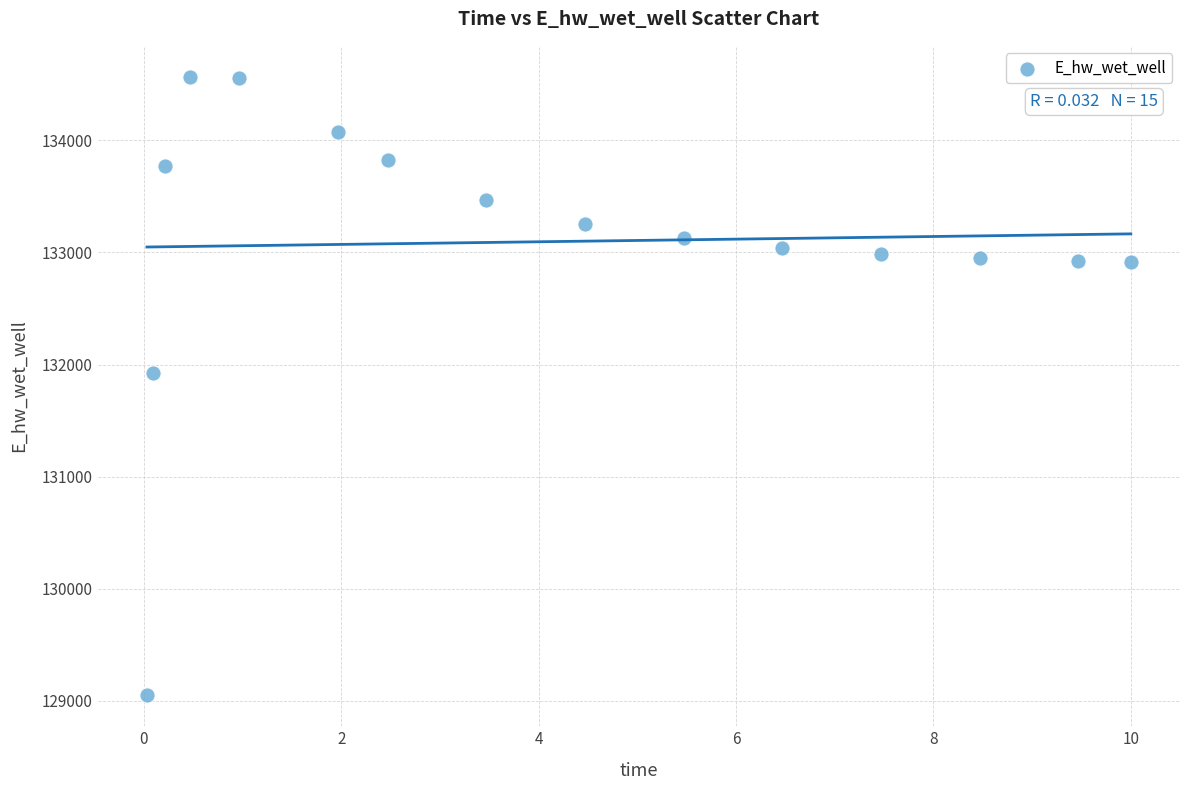

What is the range of Y values (max minus min)?

5520.0